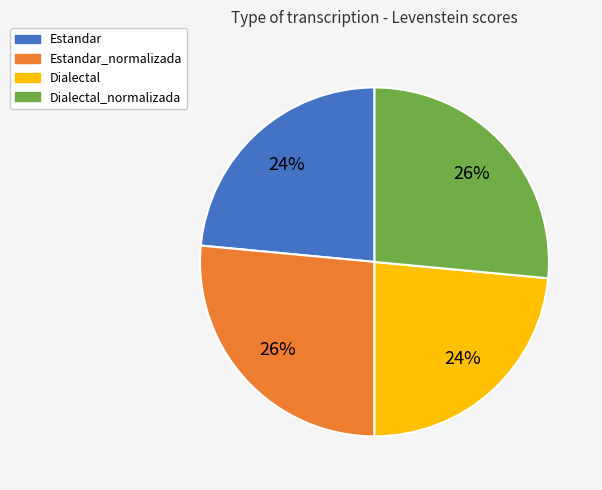

To the nearest percent, what is the average slice percentage?

25%